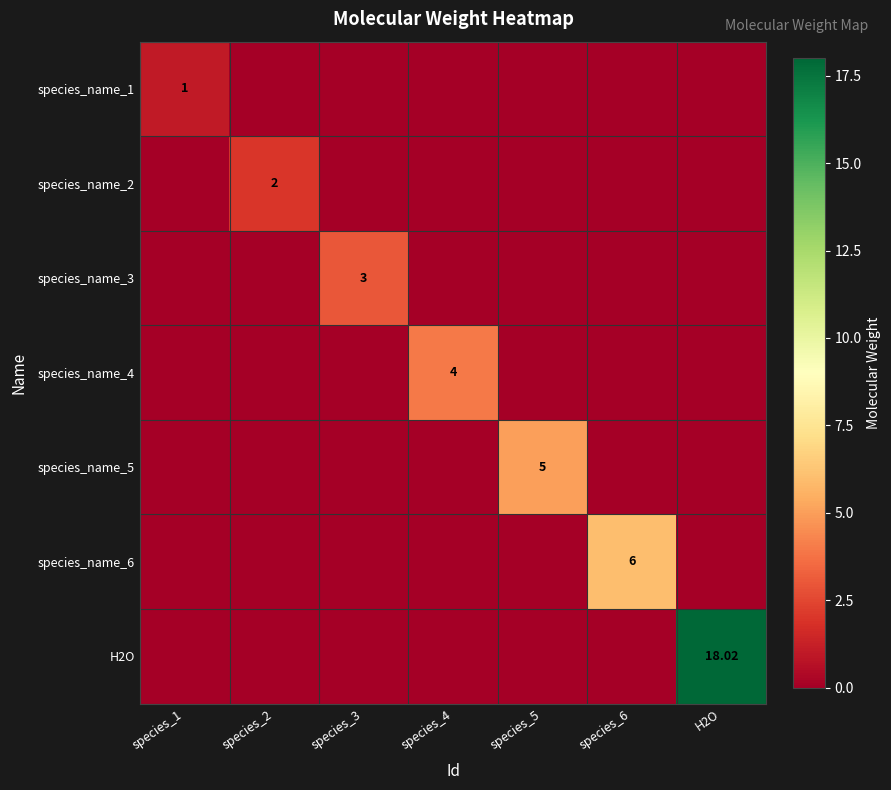

What is the maximum value for species_name_6?

6.0